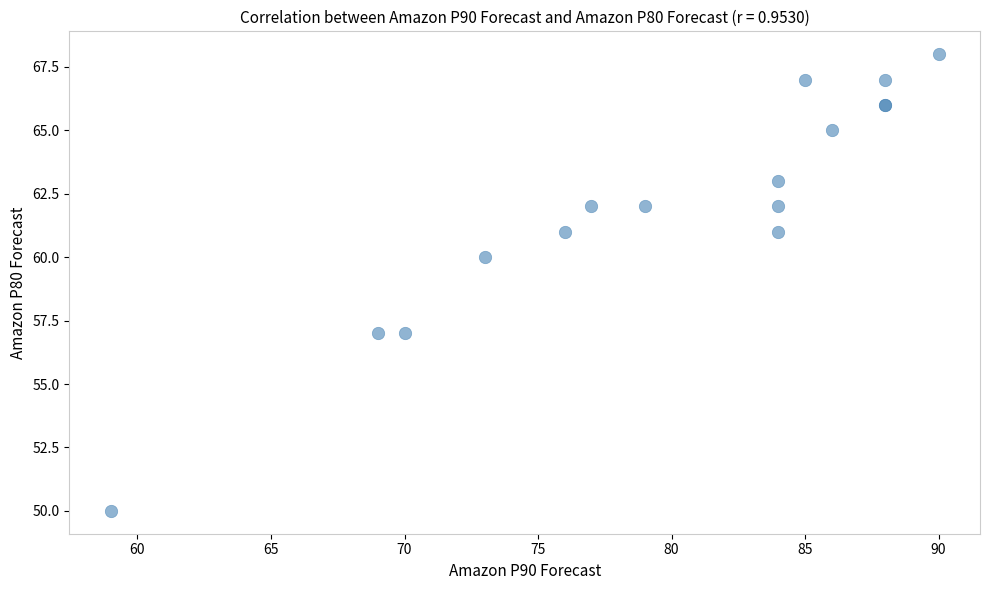

What Y value in the scatter plot is closest to 59?

60